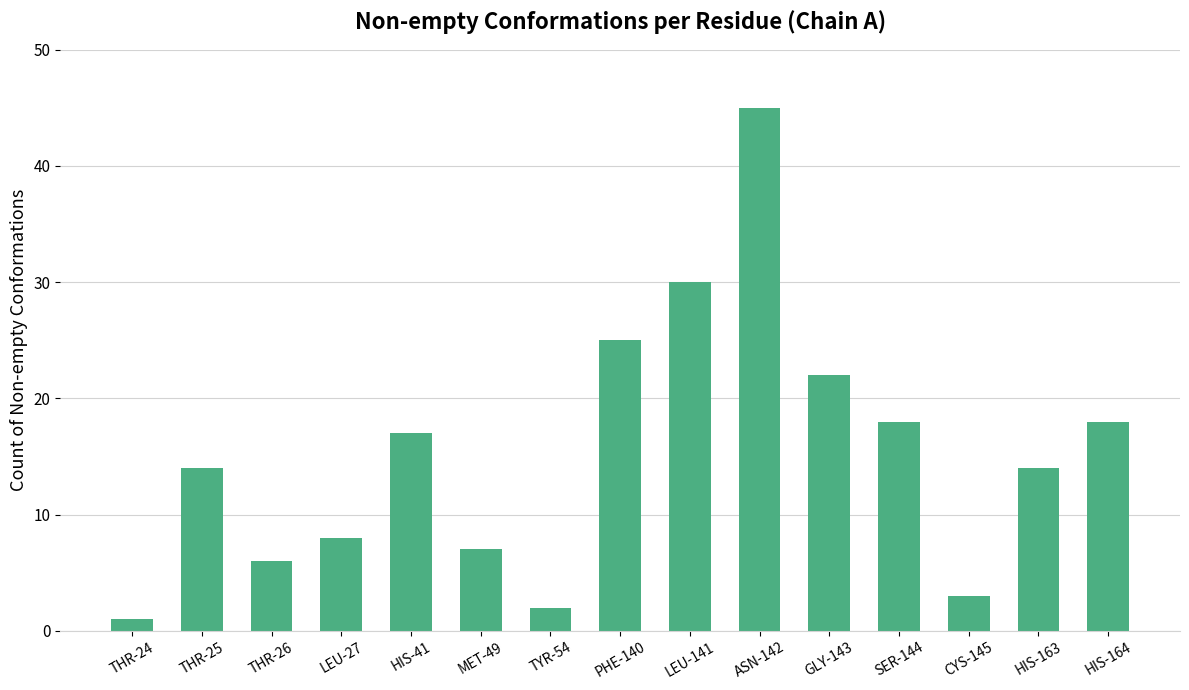

What is the sum of all values?

230